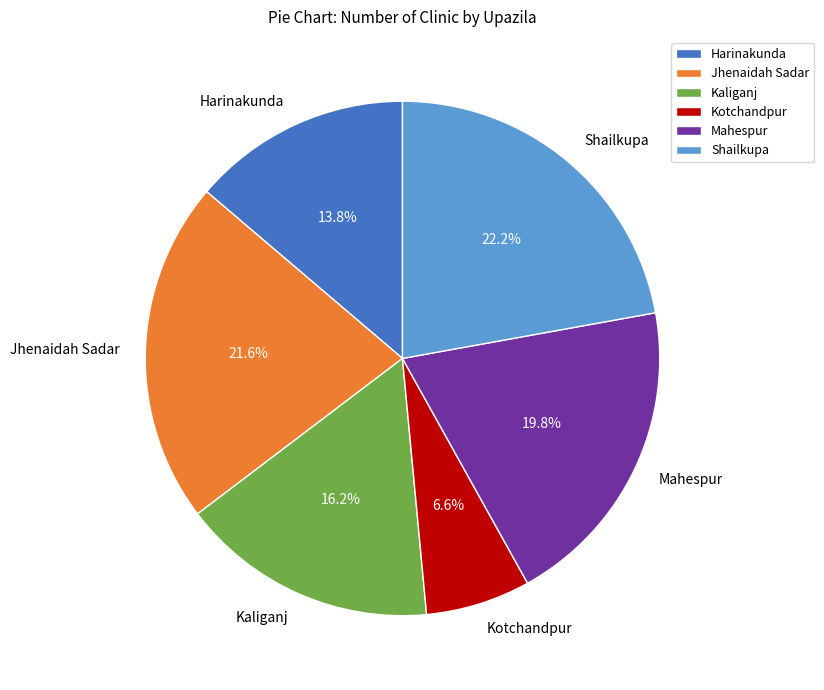

To the nearest percent, what is the difference between the largest and smallest slice percentages?

16%